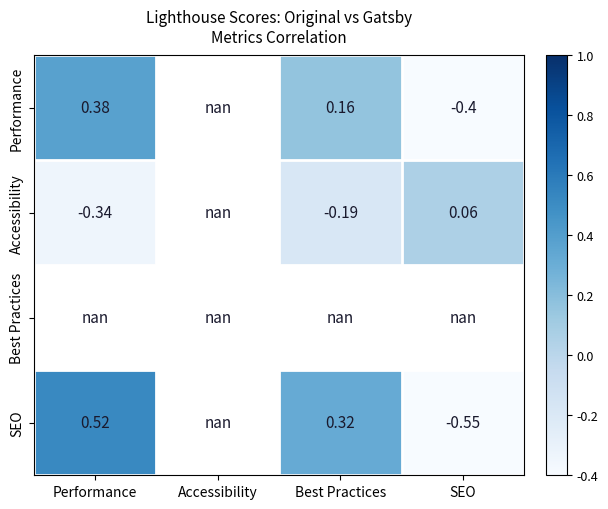

The Performance series shows -0.3 at SEO. True or false?

False